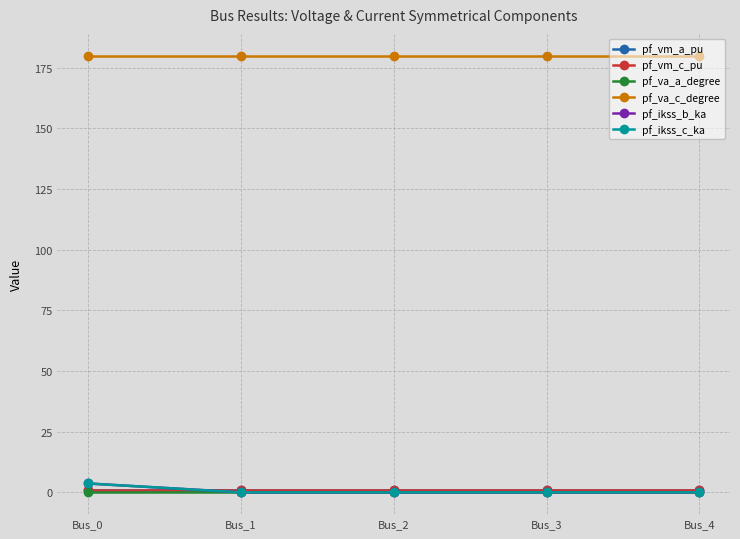

Is this an area chart (filled region under the line)?

No